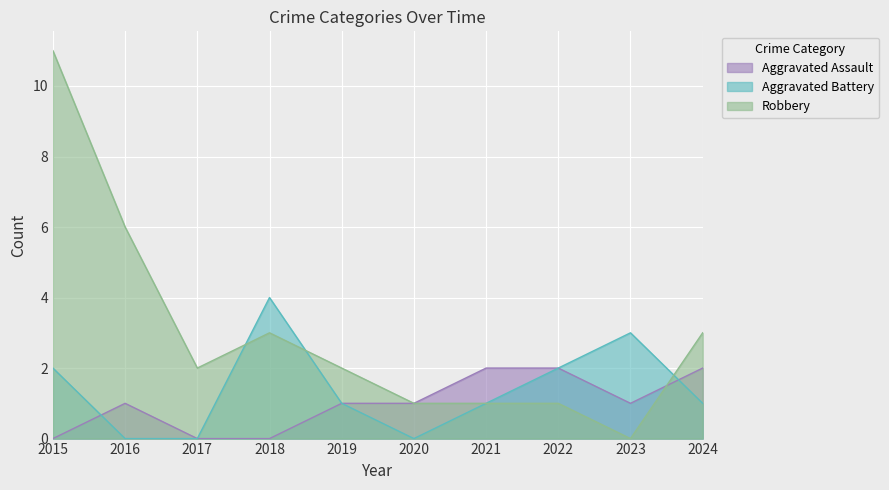

How many data points in Aggravated Assault are less than 1?

3